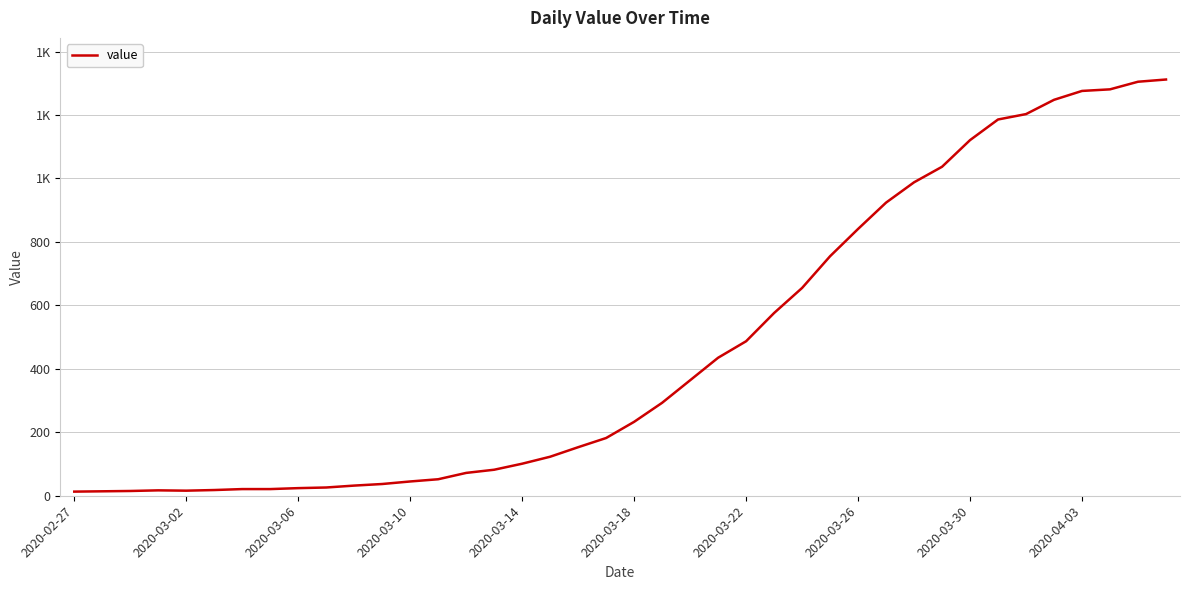

Does the chart display data point markers on the line(s)?

No